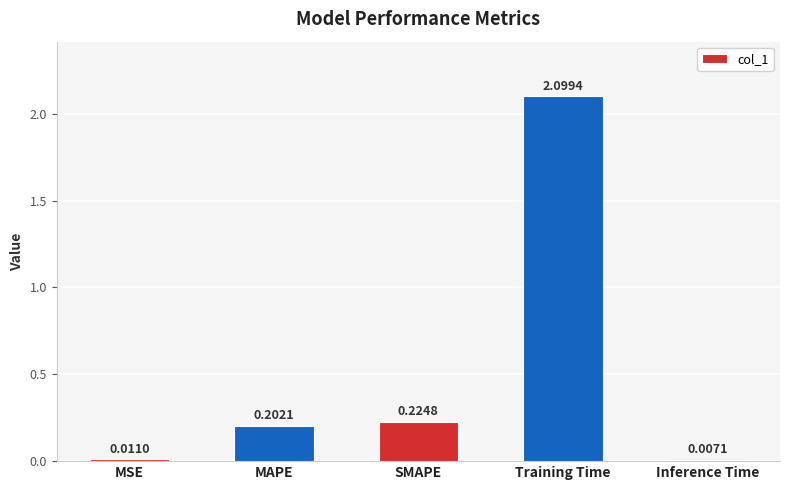

What is the change in value from MAPE to Training Time?

+1.9